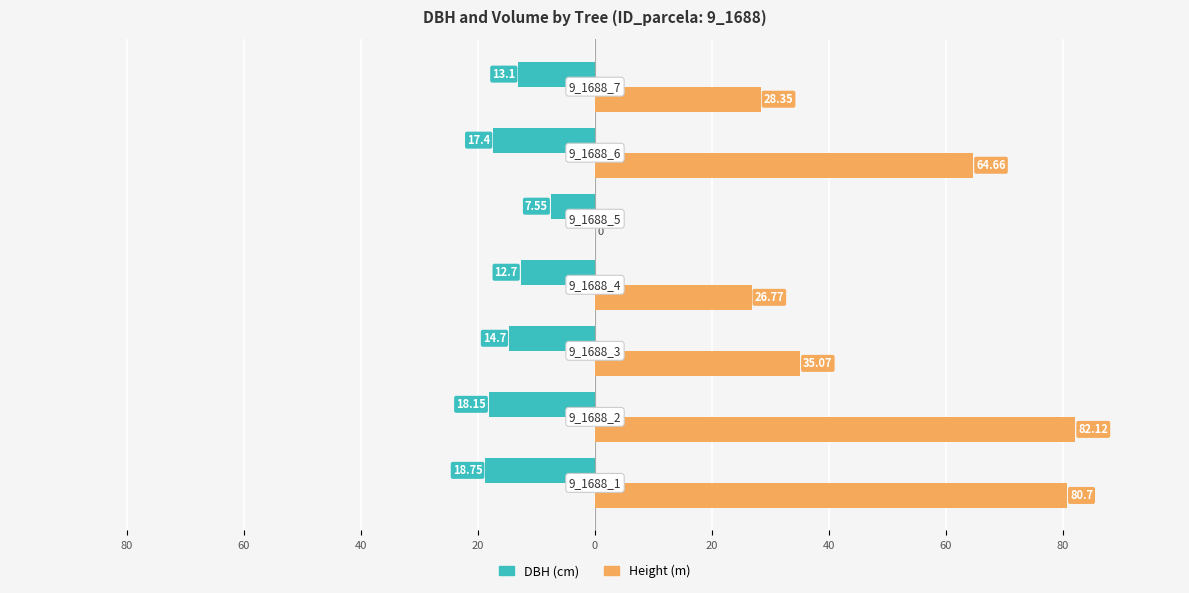

Reading left to right, extract all data points from this chart.

DBH (cm): -18.8	-18.1	-14.7	-12.7	-7.5	-17.4	-13.1
Height (m): 80.7	82.1	35.1	26.8	0.0	64.7	28.4